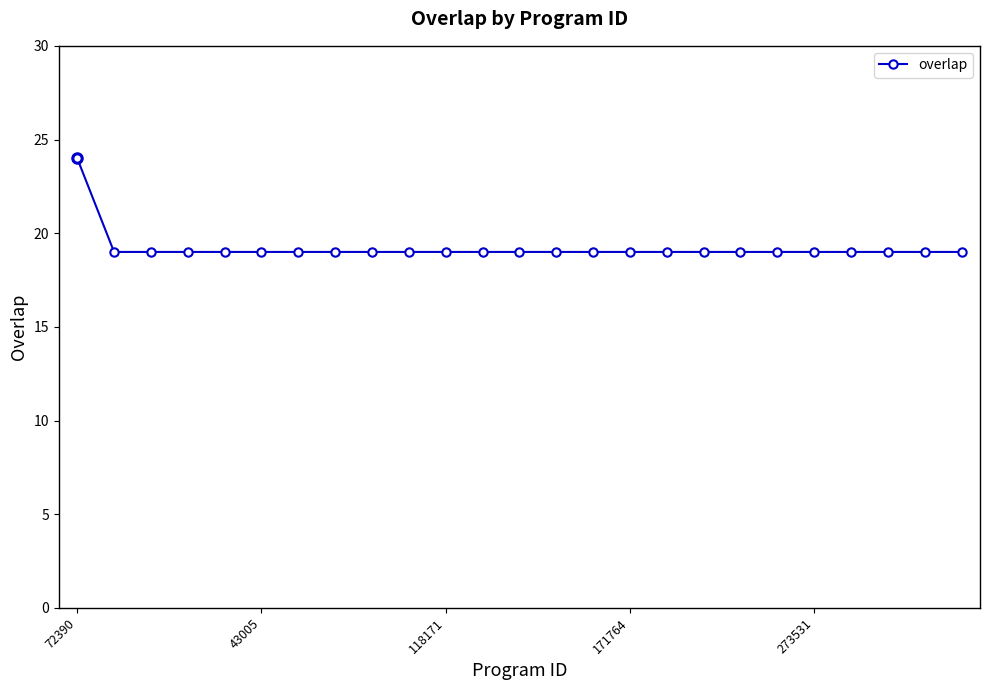

What is the value of the 21st point from the left?

19